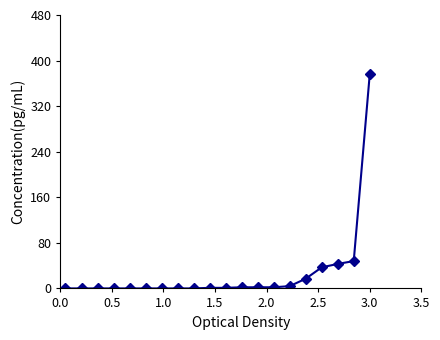

What is the sum of all values?

533